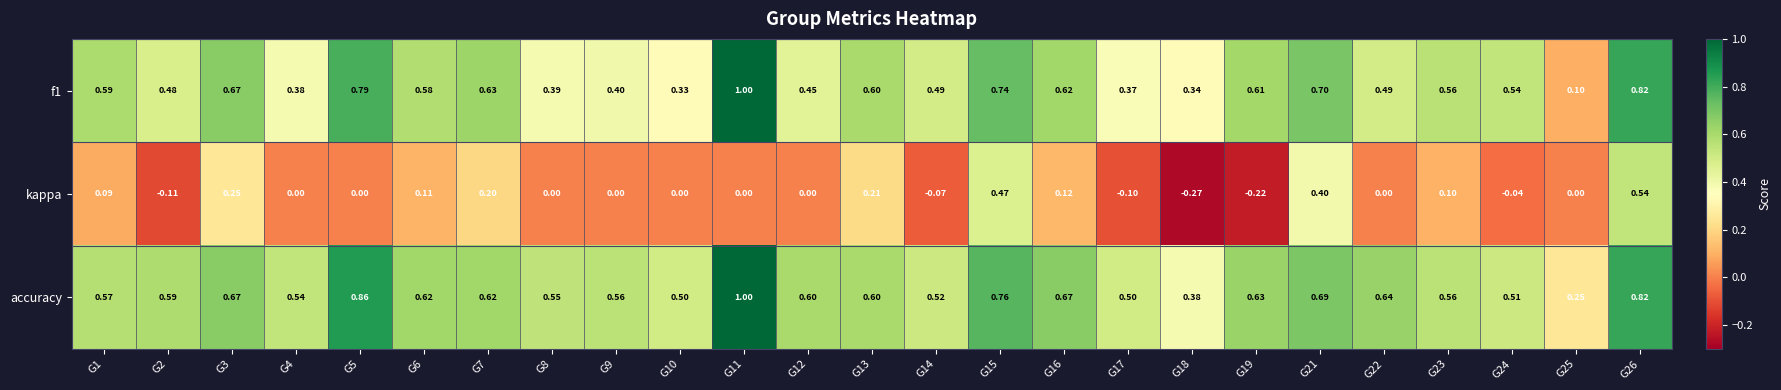

What is the total value across all series at G13?

1.4